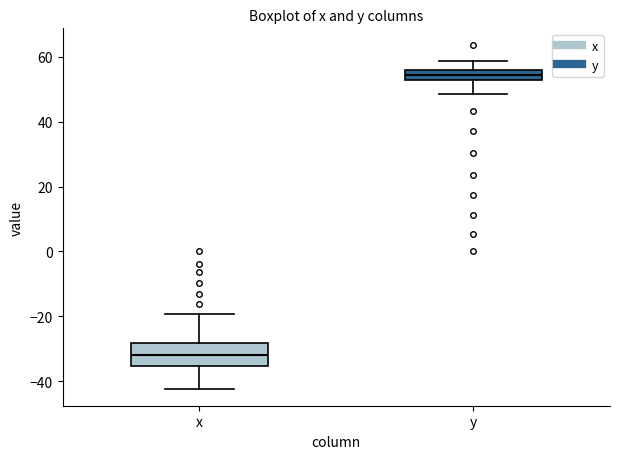

Where does the median line of the box for y sit on the y-axis? The values are not printed on the chart, so give them approximately, as read against the axis.

54